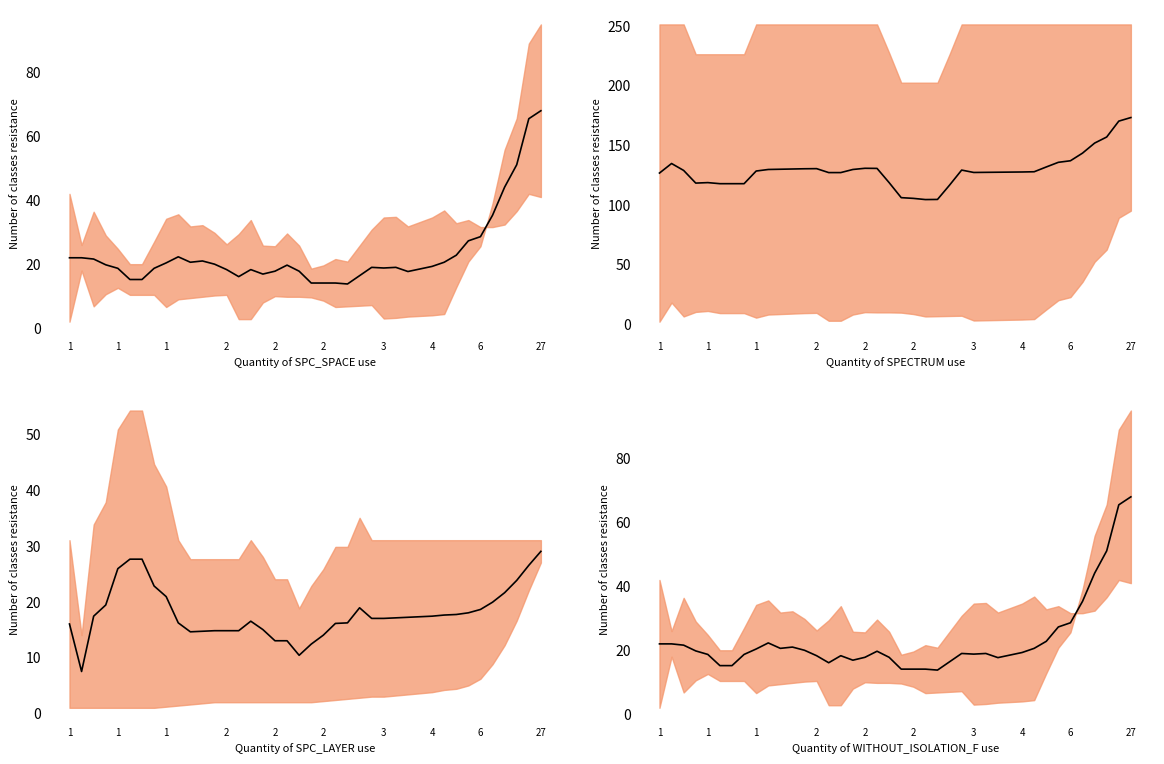

Where does the data first go above 19?

1